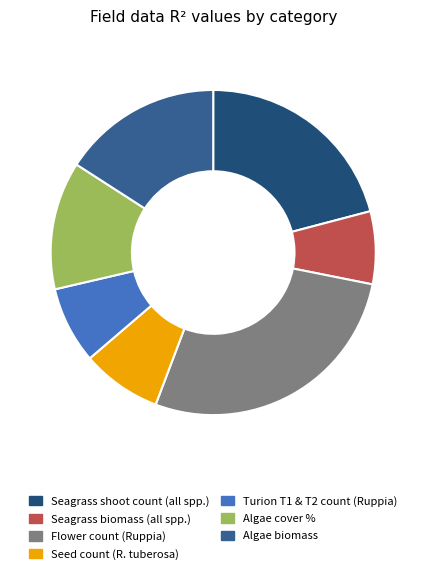

What is the largest slice in the pie chart?

Flower count (Ruppia)